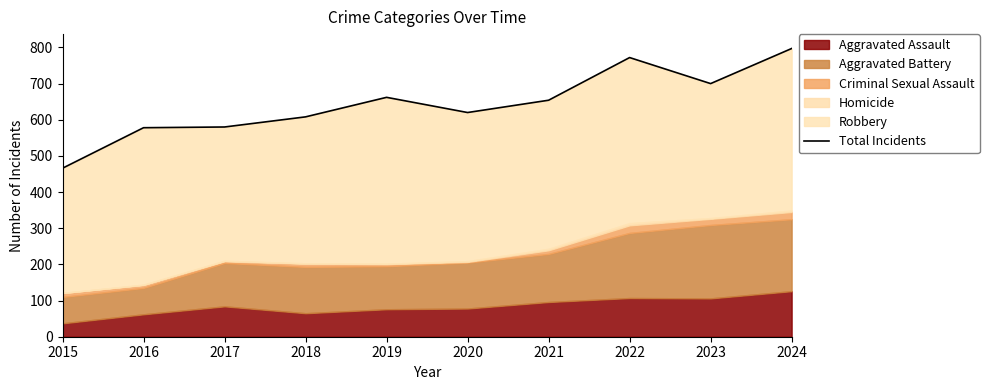

Rank the categories by value from highest to lowest.

2024, 2022, 2023, 2019, 2021, 2020, 2018, 2017, 2016, 2015